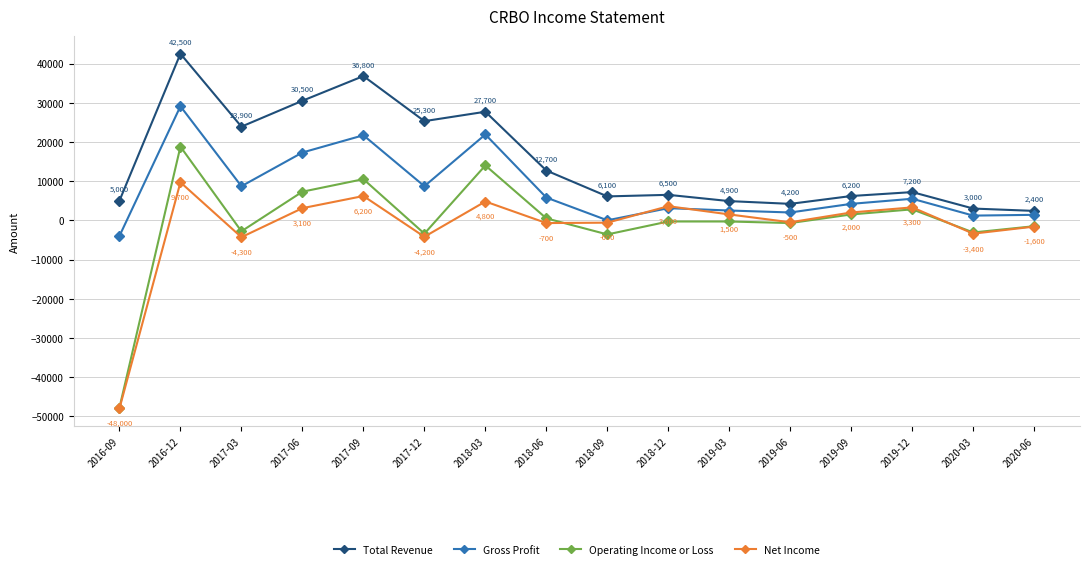

At which category does Total Revenue reach its first local peak?

2016-12